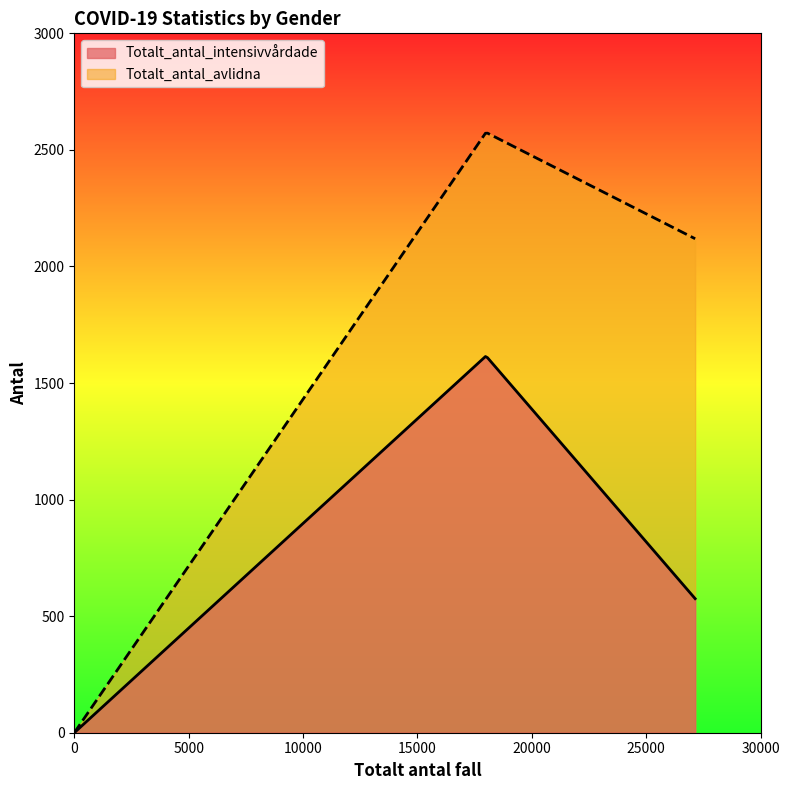

What is the difference between the maximum and minimum values in the Totalt_antal_intensivvårdade series?

1613.7